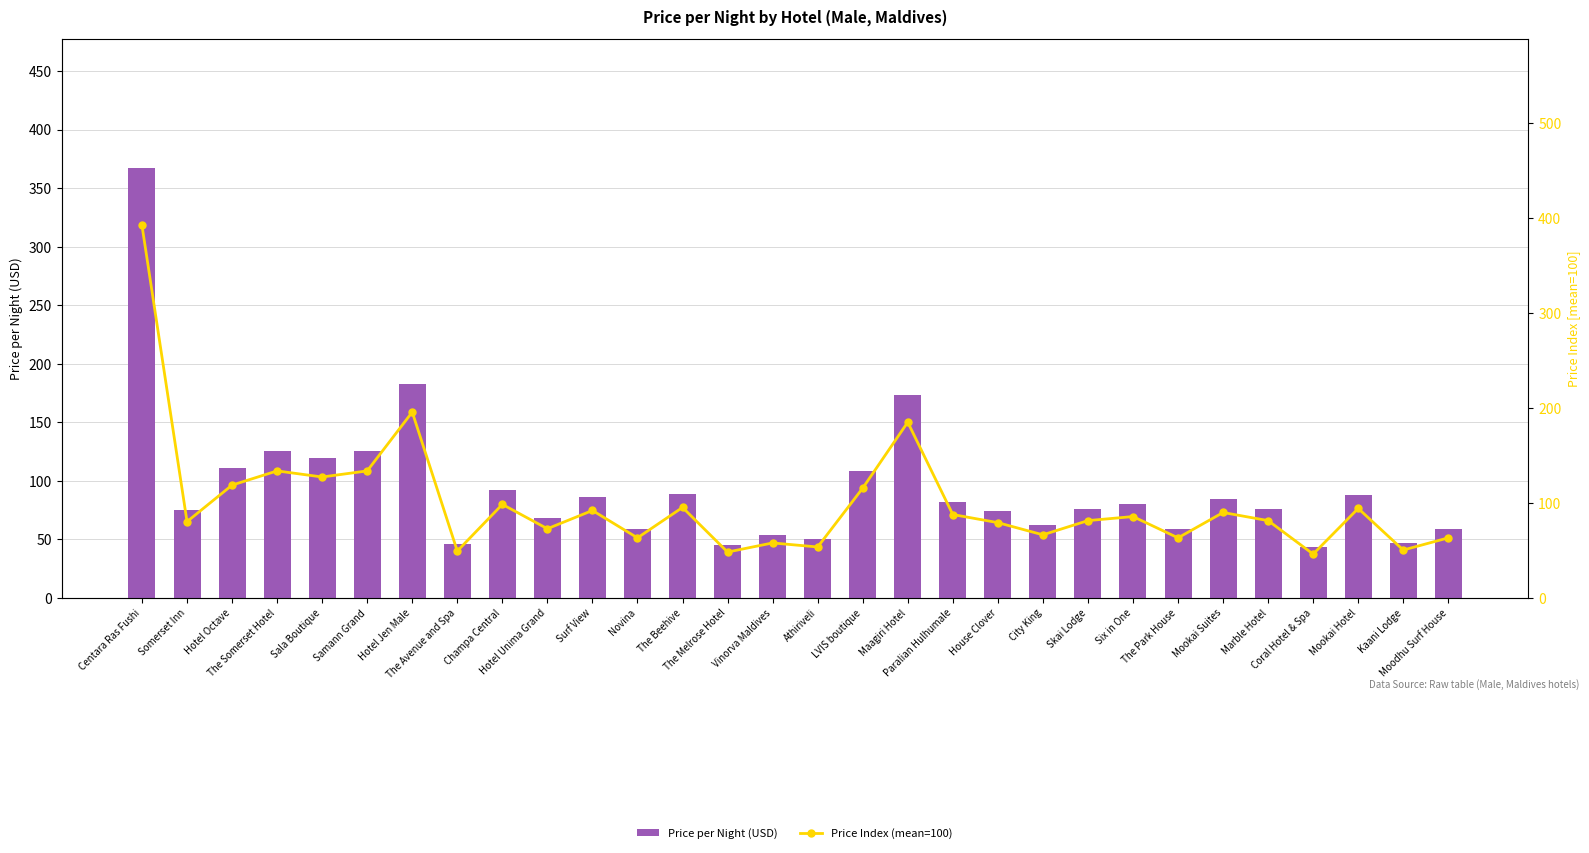

Does the chart contain stacked bars?

No